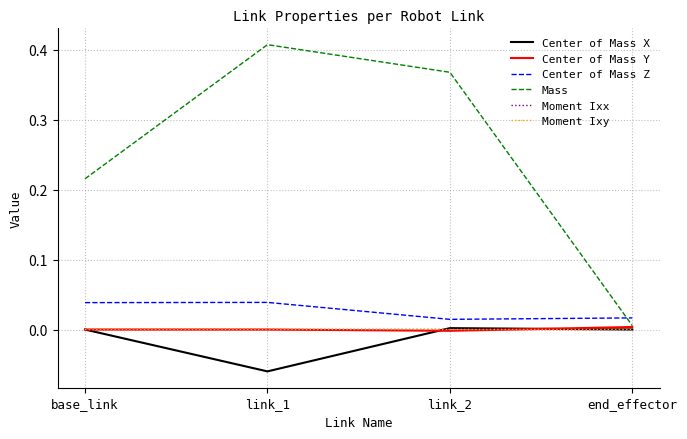

How many lines are shown in the chart?

6